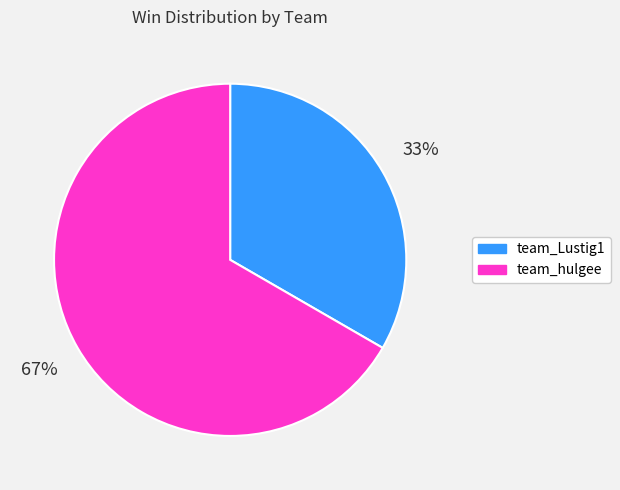

To the nearest percent, what is the average slice percentage?

50%